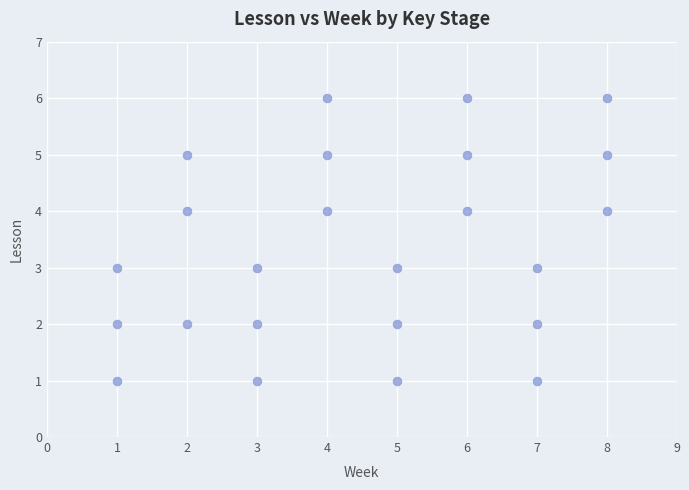

What is the range of X values (max minus min)?

7